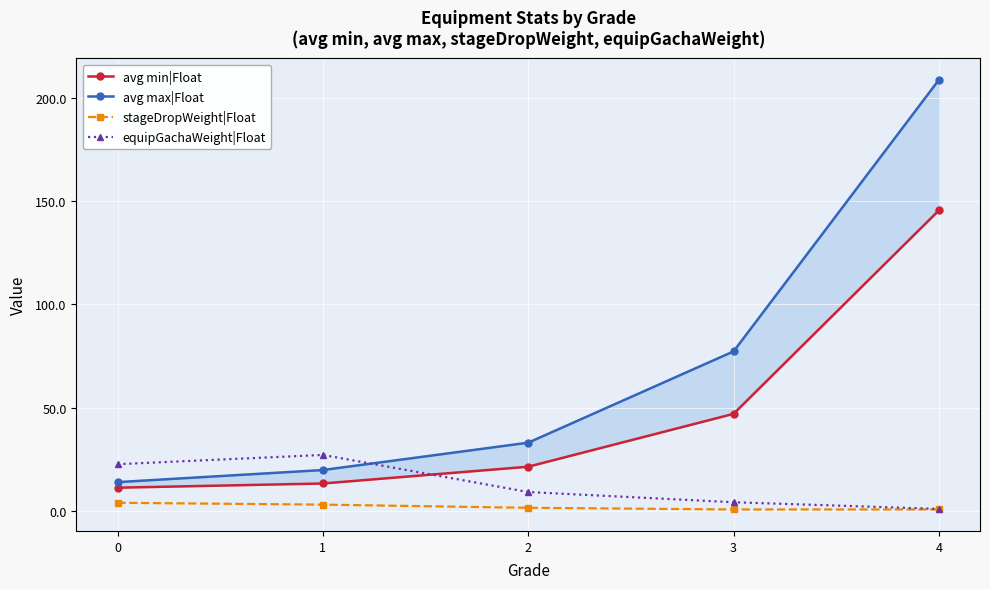

True or false: avg min|Float has more than 2 points higher than both neighbors.

False